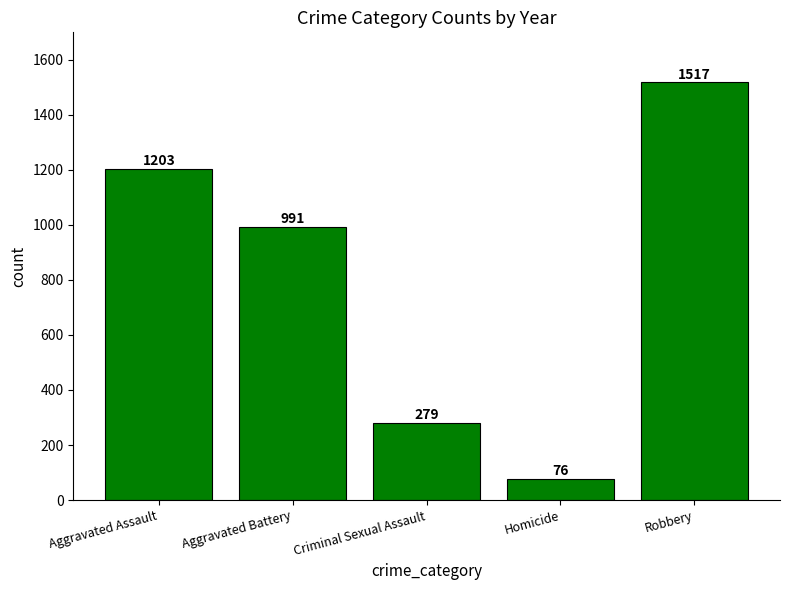

What is the average value?

813